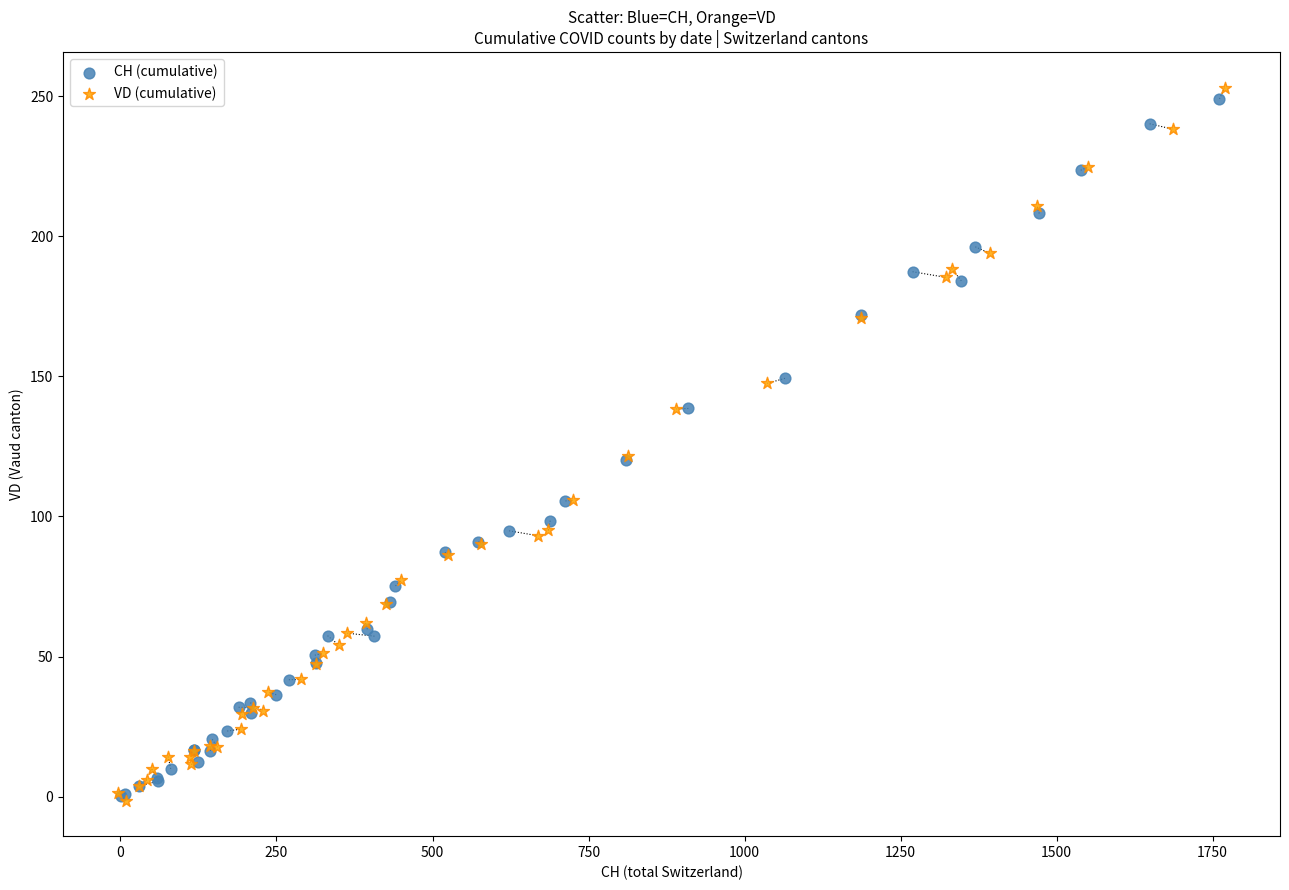

Which series has the largest Y range (max minus min)?

VD (cumulative)